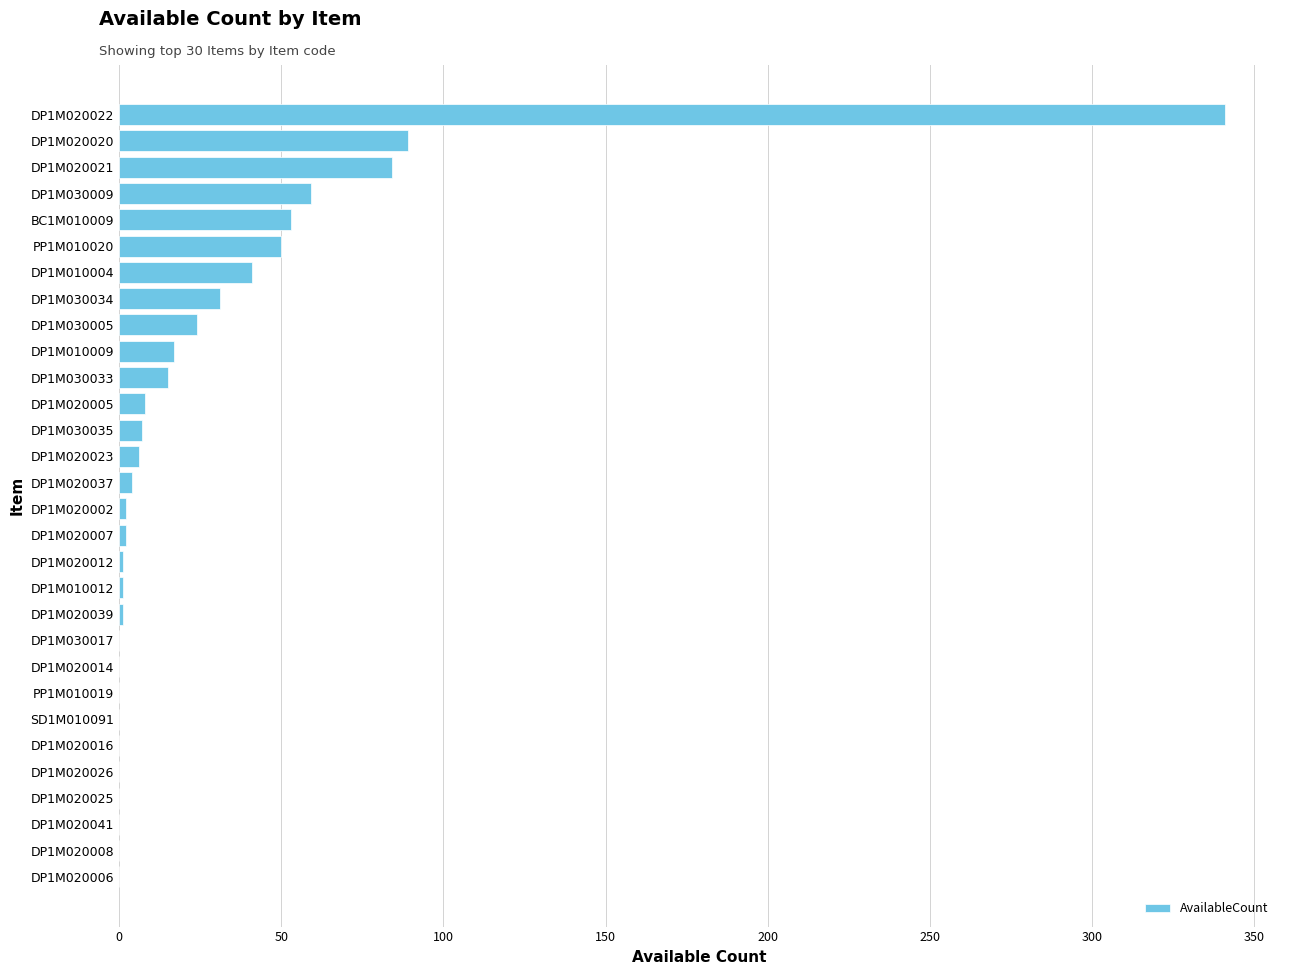

What is the change in value from DP1M020041 to DP1M020005?

+8